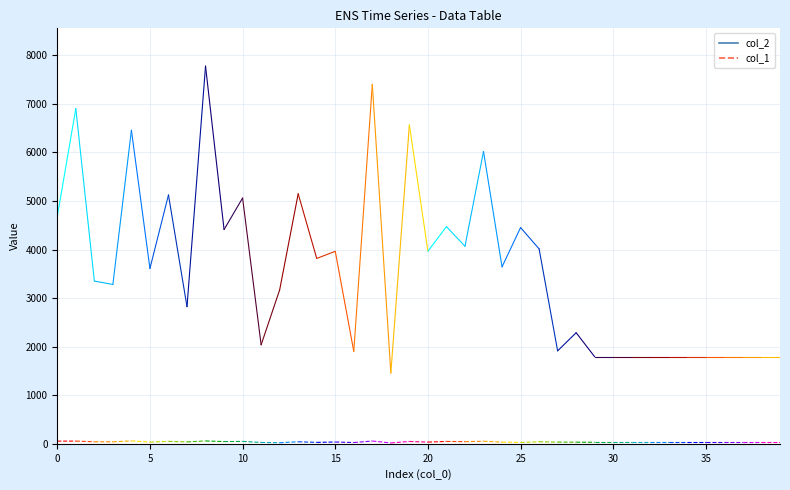

The value of col_1 at 21 is 49. True or false?

True